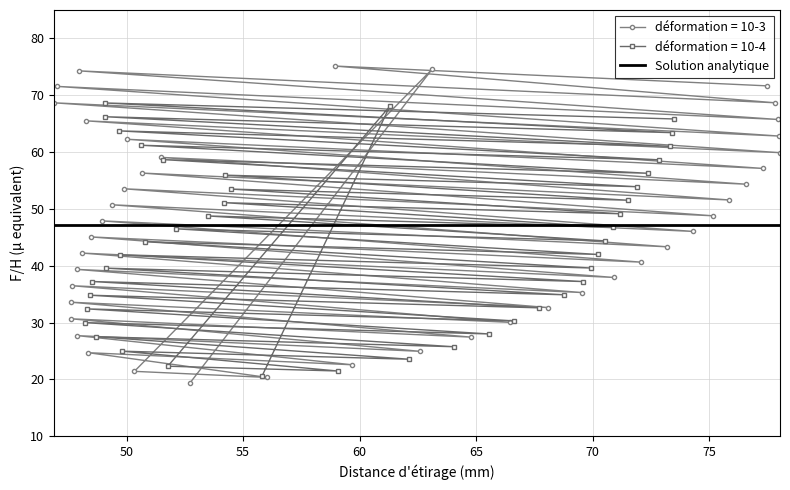

Is this an area chart (filled region under the line)?

No